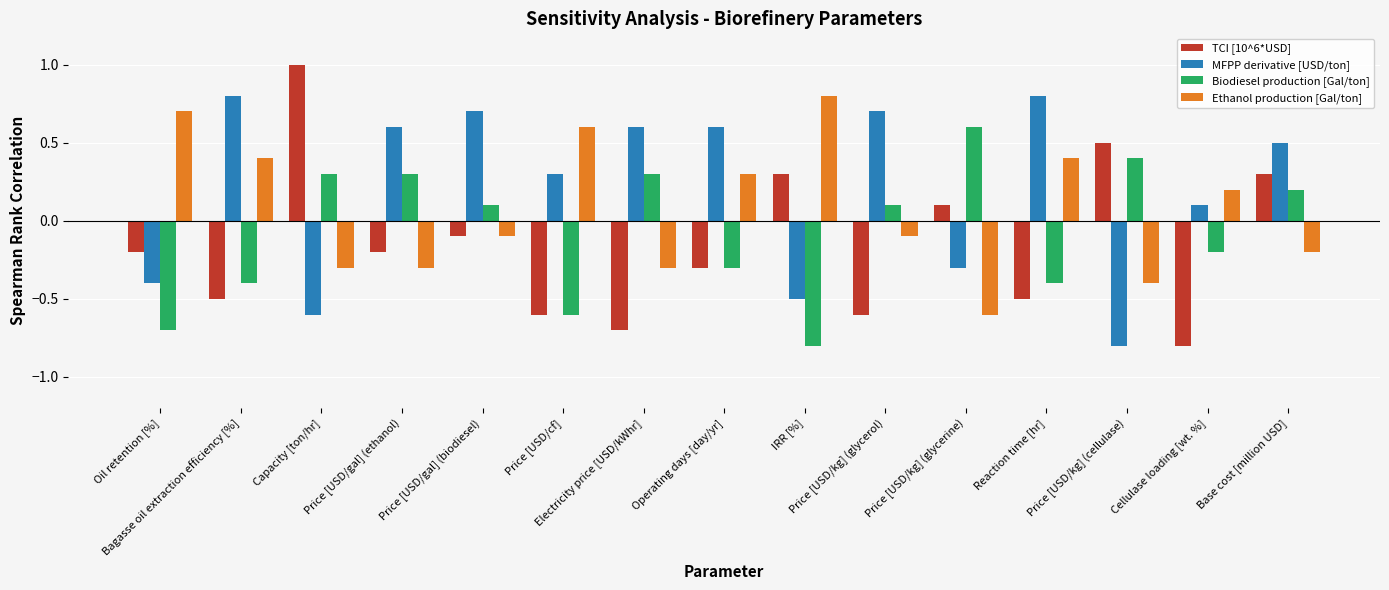

What is the difference between the second highest and second lowest values in the Biodiesel production [Gal/ton] series?

1.1